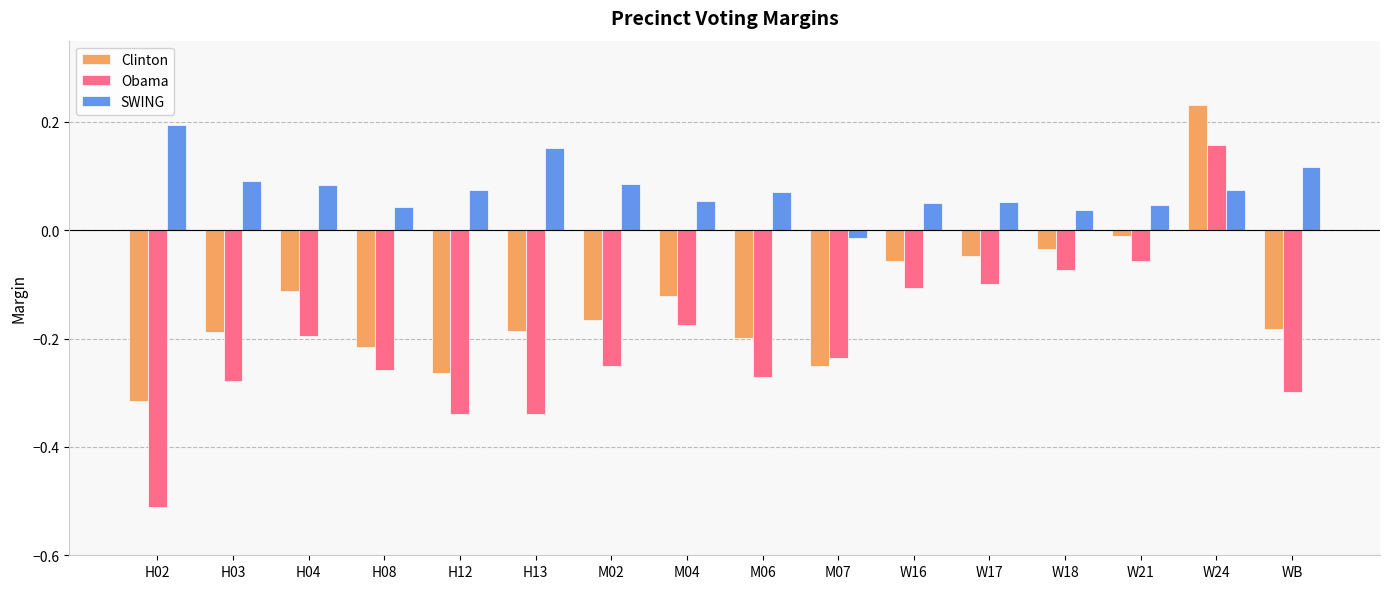

What is the spread (max minus min) of values at M02?

0.3